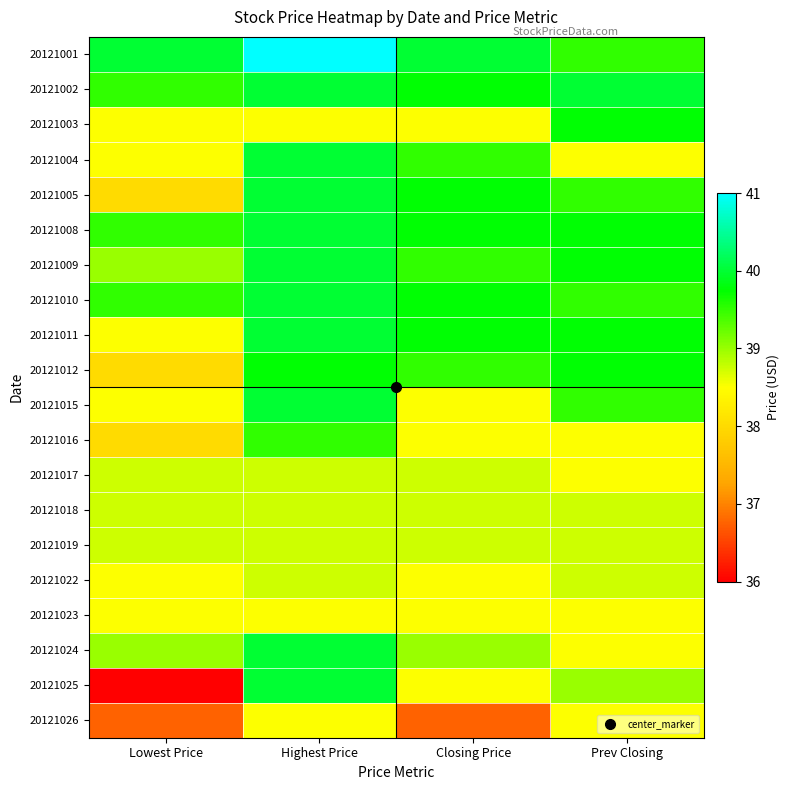

Reading left to right, what are all the values shown in this chart?

20121001: Lowest Price=40.0	Highest Price=41.0	Closing Price=40.0	Prev Closing=39.5
20121002: Lowest Price=39.5	Highest Price=40.0	Closing Price=39.8	Prev Closing=40.0
20121003: Lowest Price=38.5	Highest Price=38.5	Closing Price=38.5	Prev Closing=39.8
20121004: Lowest Price=38.5	Highest Price=40.0	Closing Price=39.5	Prev Closing=38.5
20121005: Lowest Price=38.0	Highest Price=40.0	Closing Price=39.8	Prev Closing=39.5
20121008: Lowest Price=39.5	Highest Price=40.0	Closing Price=39.8	Prev Closing=39.8
20121009: Lowest Price=39.0	Highest Price=40.0	Closing Price=39.5	Prev Closing=39.8
20121010: Lowest Price=39.5	Highest Price=40.0	Closing Price=39.8	Prev Closing=39.5
20121011: Lowest Price=38.5	Highest Price=40.0	Closing Price=39.8	Prev Closing=39.8
20121012: Lowest Price=38.0	Highest Price=39.8	Closing Price=39.5	Prev Closing=39.8
20121015: Lowest Price=38.5	Highest Price=40.0	Closing Price=38.5	Prev Closing=39.5
20121016: Lowest Price=38.0	Highest Price=39.5	Closing Price=38.5	Prev Closing=38.5
20121017: Lowest Price=38.8	Highest Price=38.8	Closing Price=38.8	Prev Closing=38.5
20121018: Lowest Price=38.8	Highest Price=38.8	Closing Price=38.8	Prev Closing=38.8
20121019: Lowest Price=38.8	Highest Price=38.8	Closing Price=38.8	Prev Closing=38.8
20121022: Lowest Price=38.5	Highest Price=38.8	Closing Price=38.5	Prev Closing=38.8
20121023: Lowest Price=38.5	Highest Price=38.5	Closing Price=38.5	Prev Closing=38.5
20121024: Lowest Price=39.0	Highest Price=40.0	Closing Price=39.0	Prev Closing=38.5
20121025: Lowest Price=36.0	Highest Price=40.0	Closing Price=38.5	Prev Closing=39.0
20121026: Lowest Price=36.8	Highest Price=38.5	Closing Price=36.8	Prev Closing=38.5